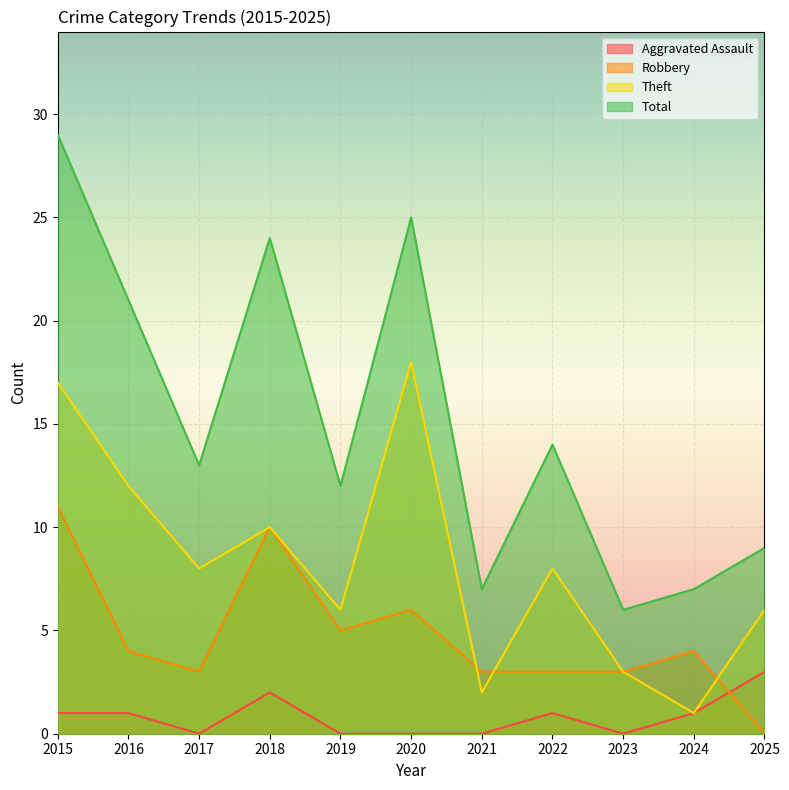

Reading left to right, transcribe all the data shown in this chart.

Aggravated Assault: 1	1	0	2	0	0	0	1	0	1	3
Robbery: 11	4	3	10	5	6	3	3	3	4	0
Theft: 17	12	8	10	6	18	2	8	3	1	6
Total: 29	21	13	24	12	25	7	14	6	7	9